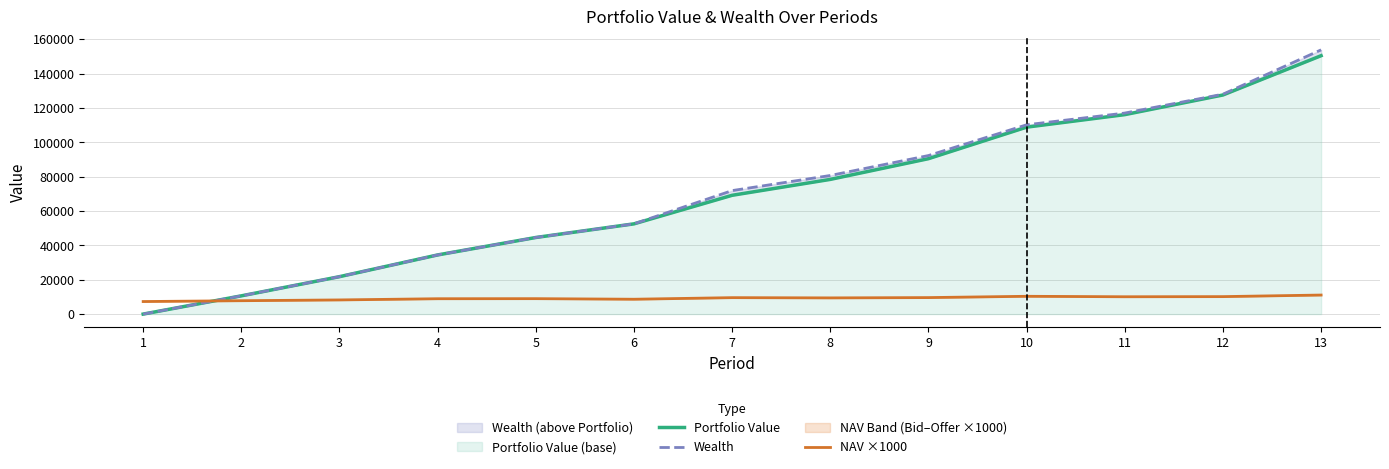

List the labels in order of Wealth value, largest first.

13, 12, 11, 10, 9, 8, 7, 6, 5, 4, 3, 2, 1